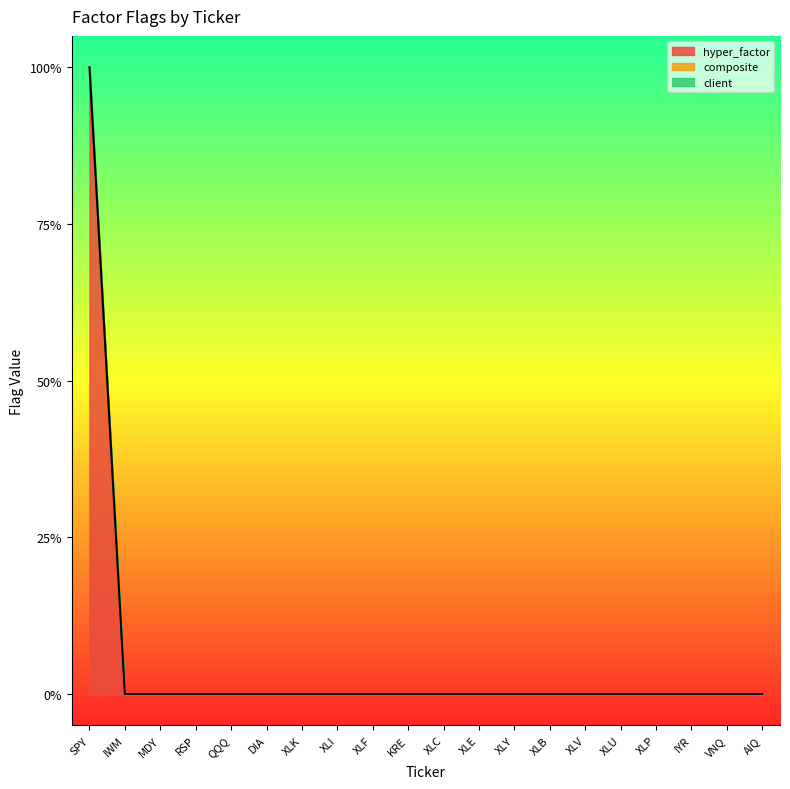

True or false: hyper_factor and client cross at least once.

False